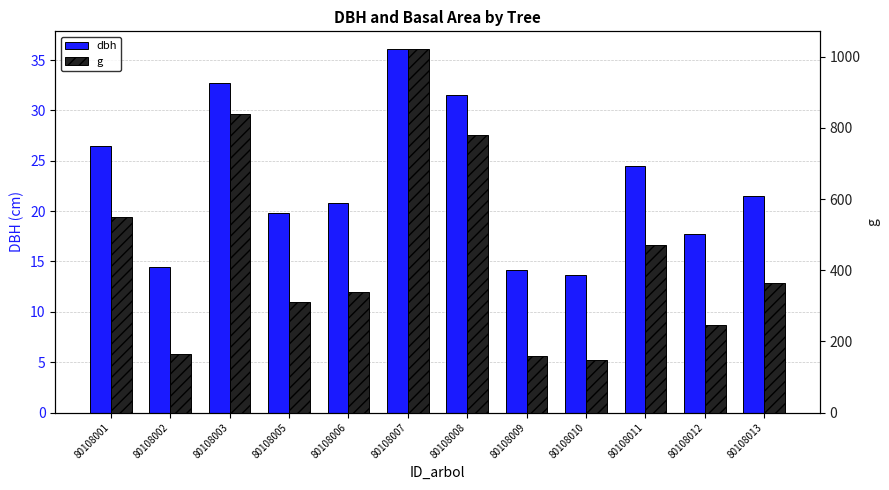

Between 80108005 and 80108003, which is larger?

80108003